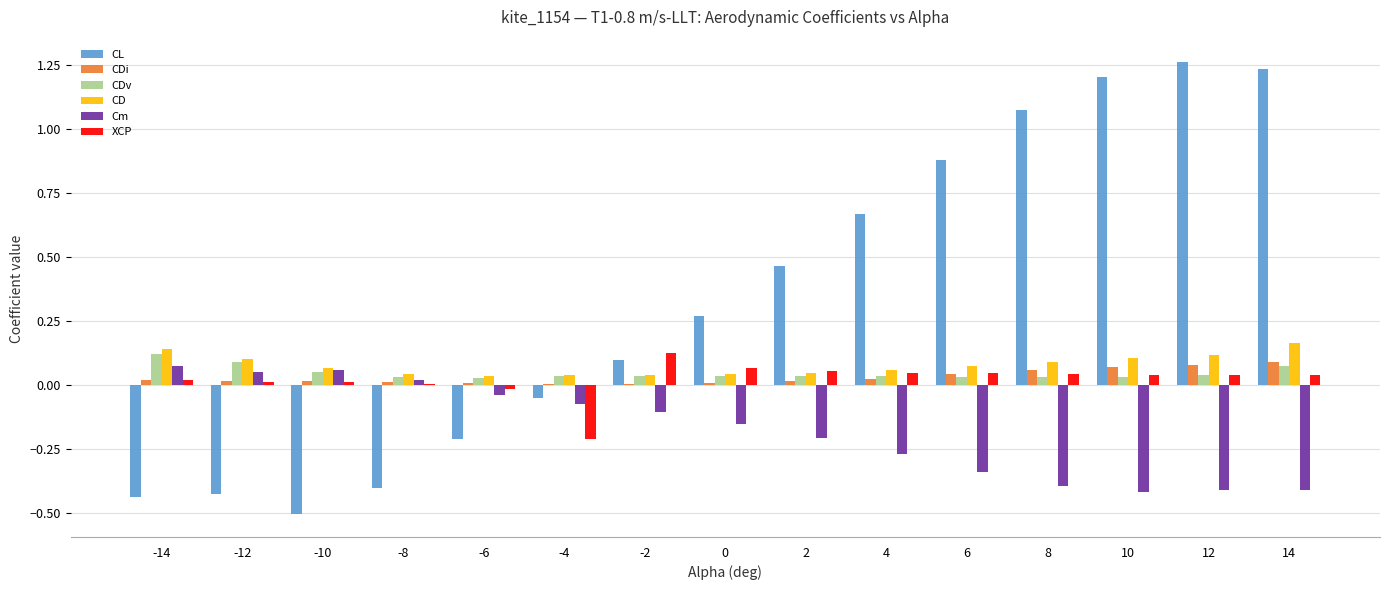

Which series changed the most between -4 and 6?

CL